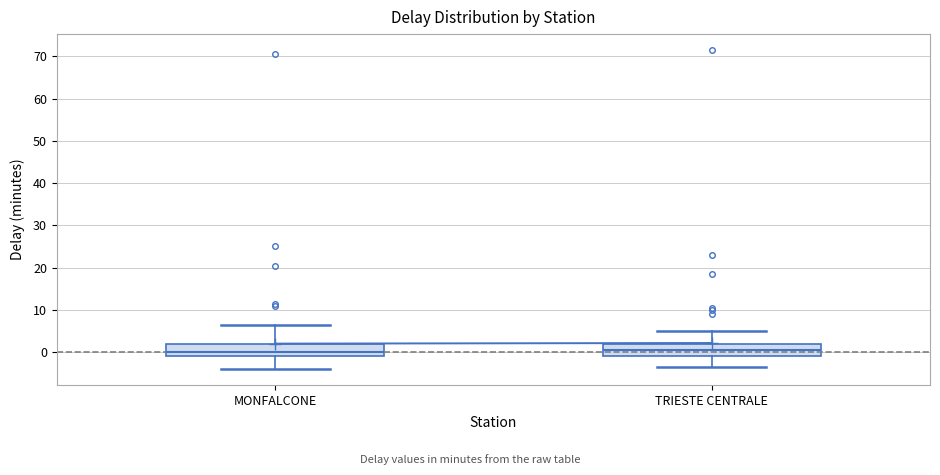

Reading left to right, transcribe this box plot: for each box, give where its median line is, the range the box spans, and where its two whiskers end, as read against the y-axis. The values are not printed on the chart, so give them approximately, as read against the axis.

MONFALCONE: median 0, box -1 to 2, whiskers -4 to 7
TRIESTE CENTRALE: median 1, box -1 to 2, whiskers -3 to 5